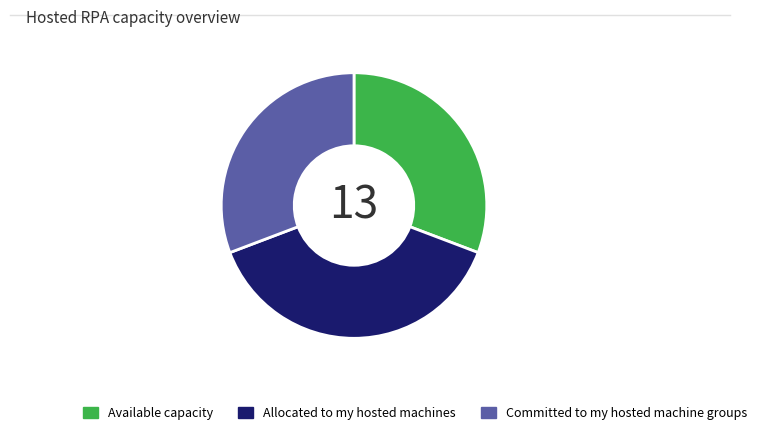

What is the largest slice in the pie chart?

Allocated to my hosted machines